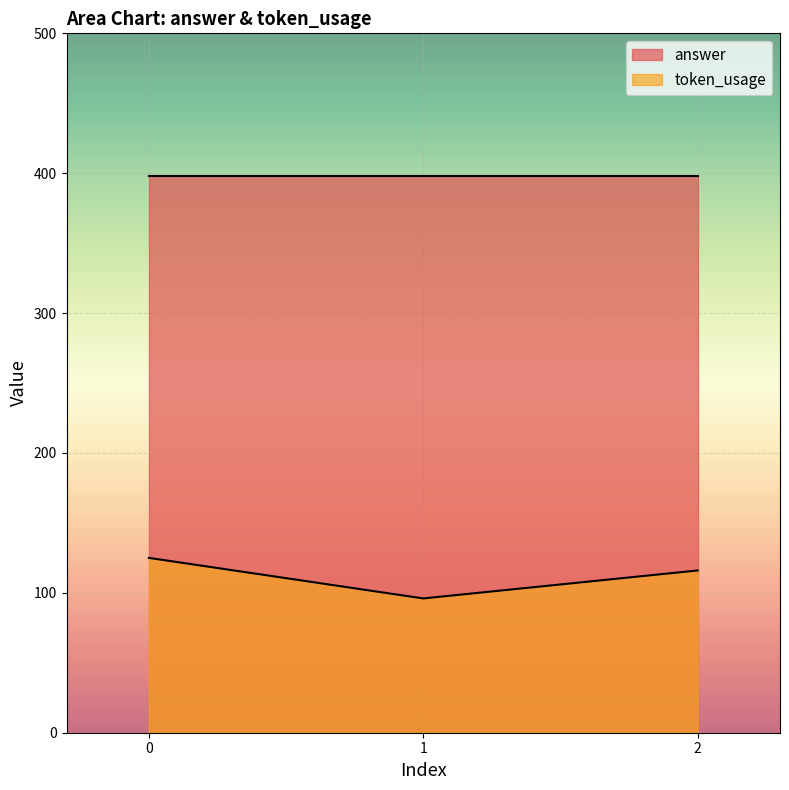

Is it true that the value at 0 is 47?

False